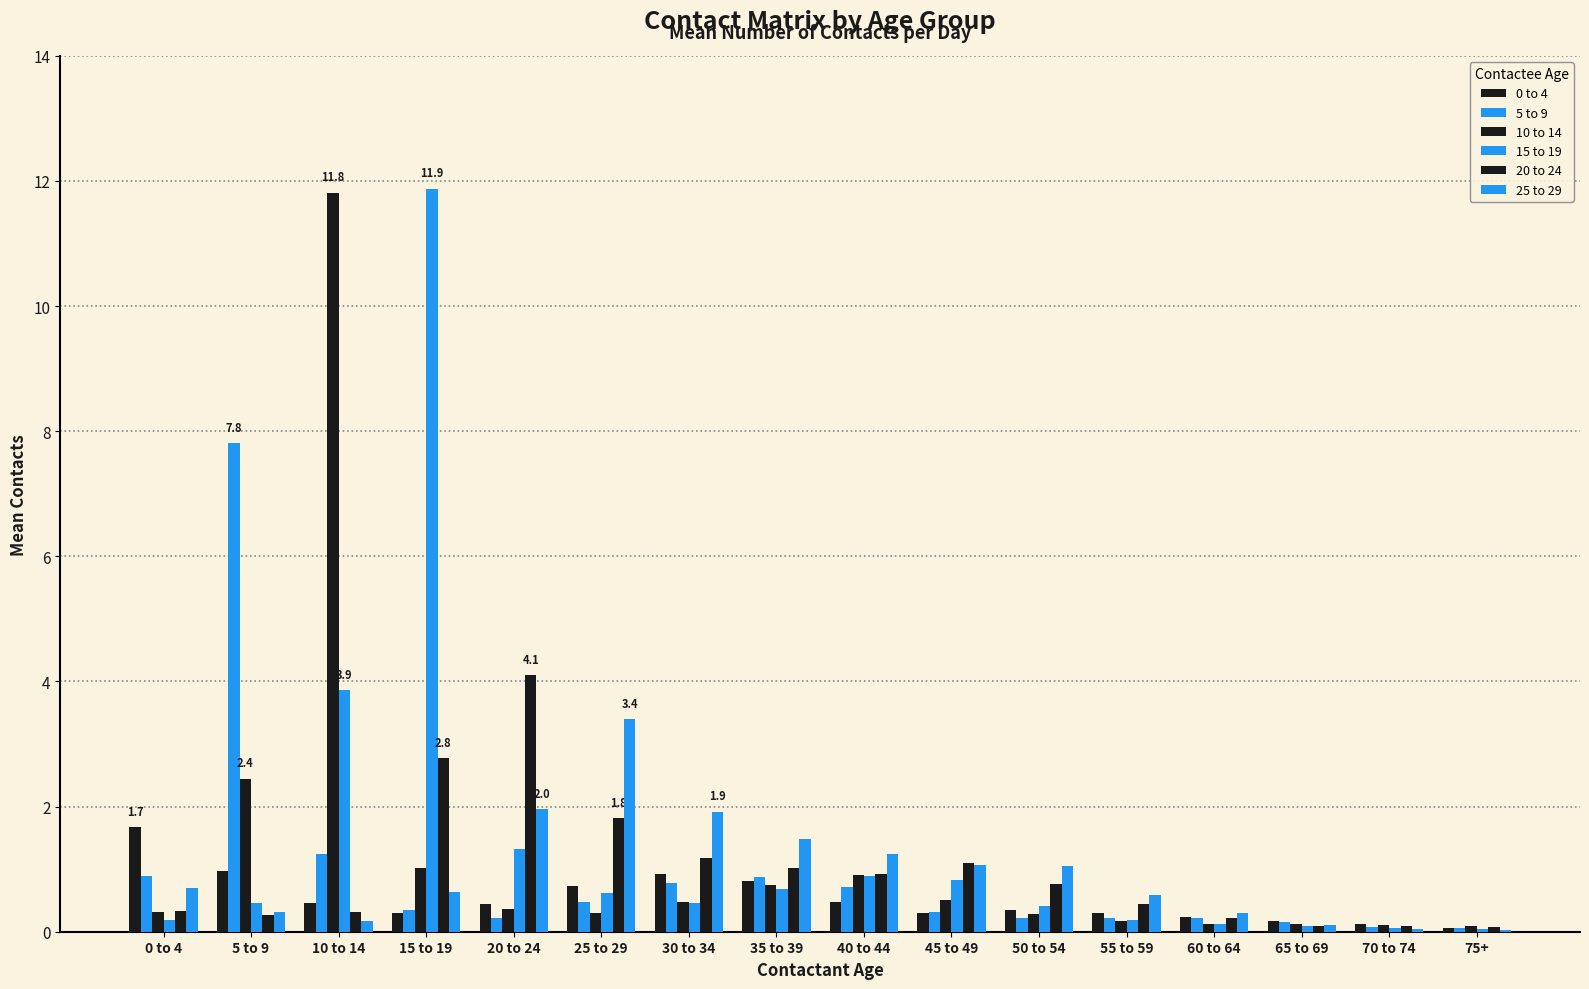

Does the chart contain stacked bars?

No